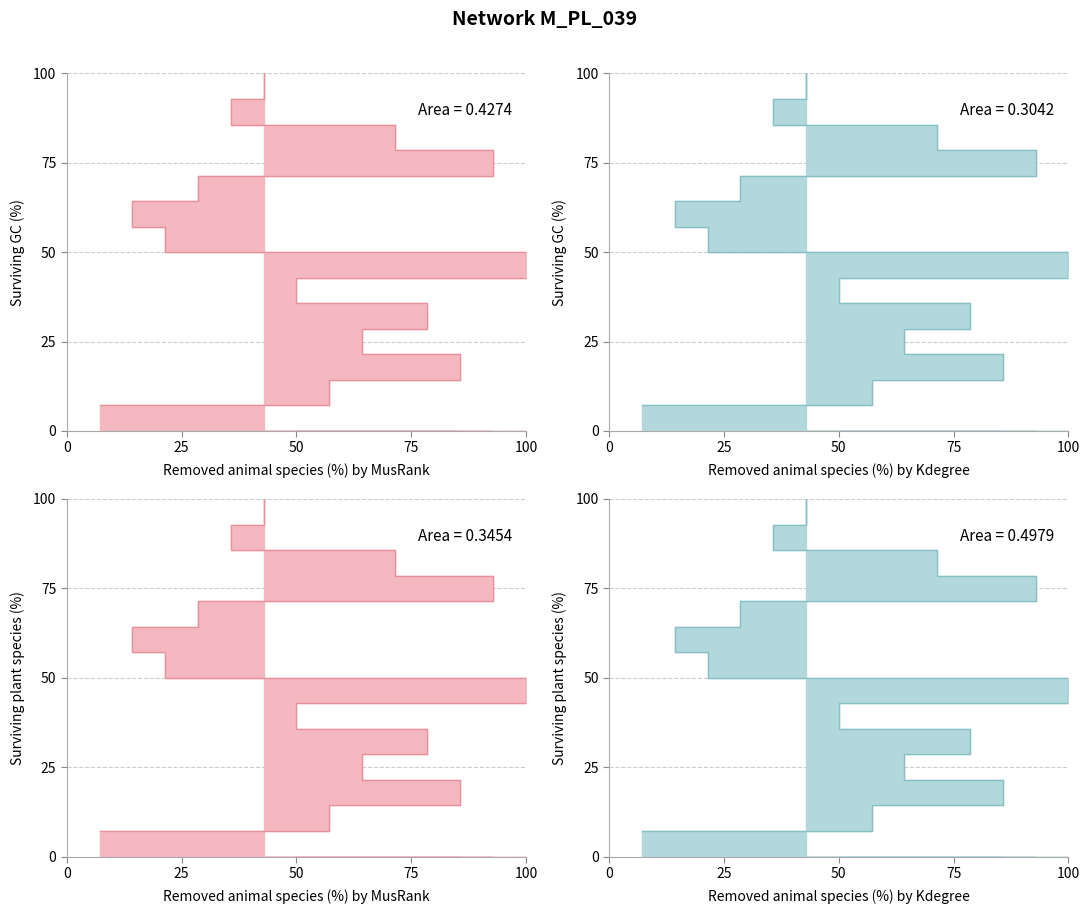

What is the smallest value displayed?

7.1